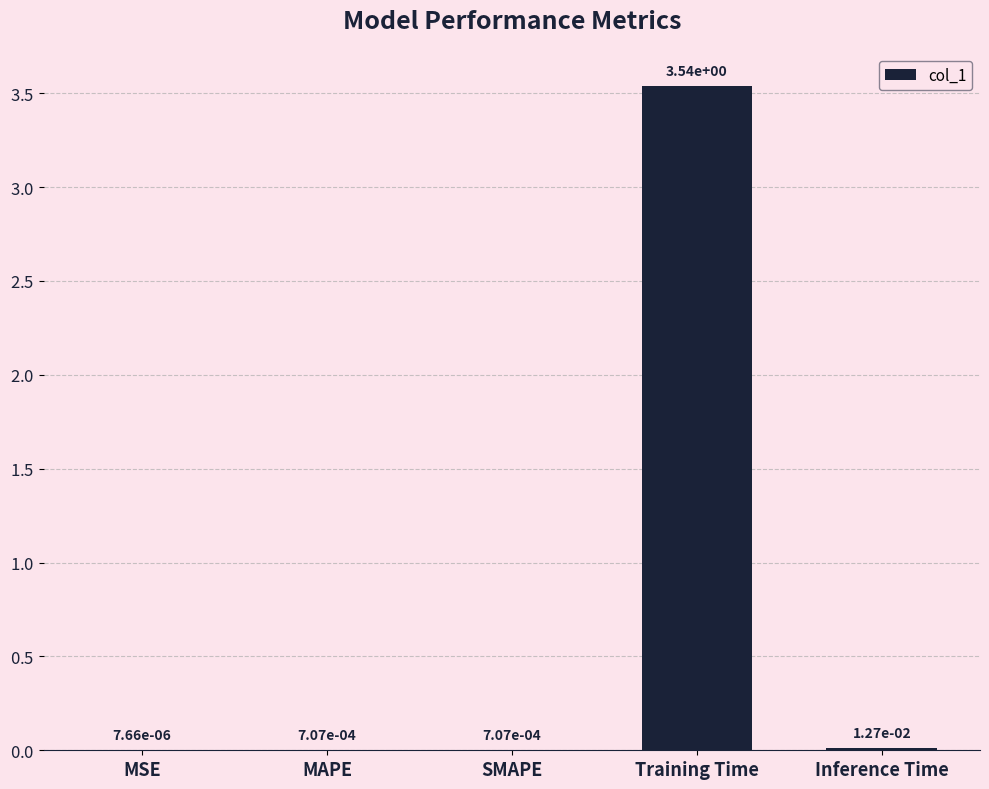

How many distinct data groups are displayed?

1